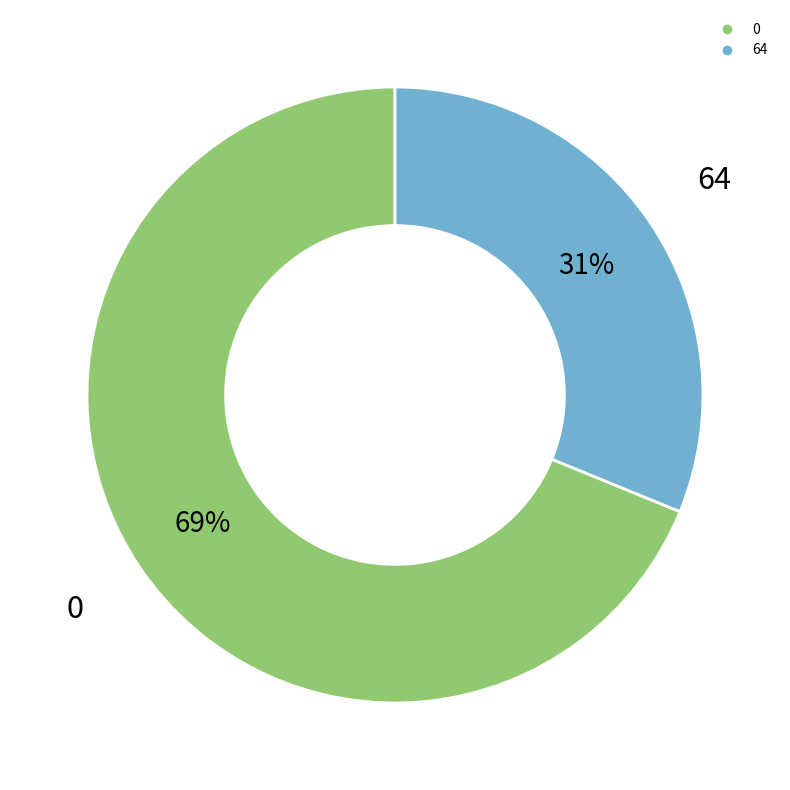

Is there any slice that represents more than half of the pie?

Yes